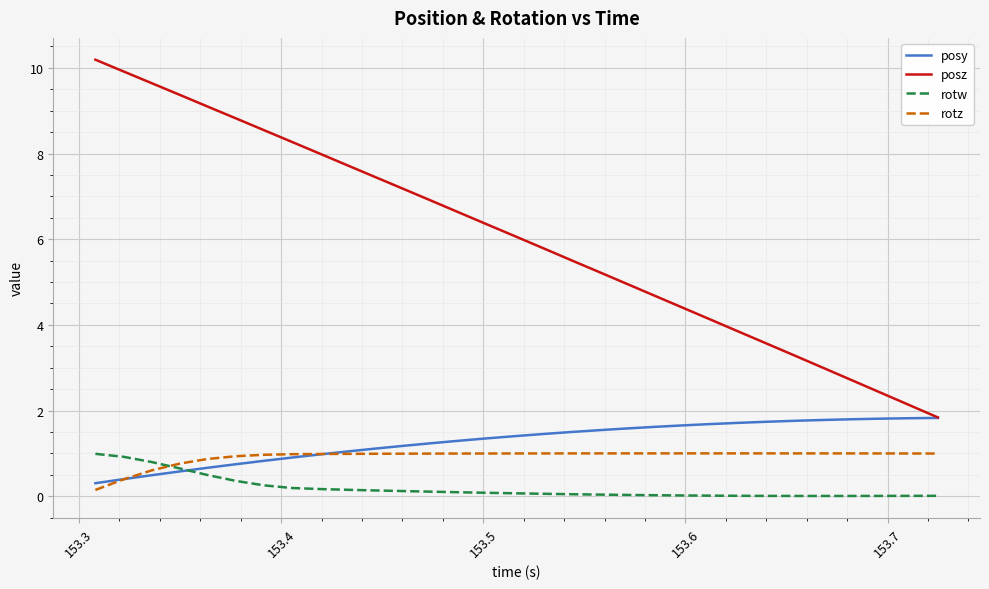

True or false: posz has more than 0 points higher than both neighbors.

False